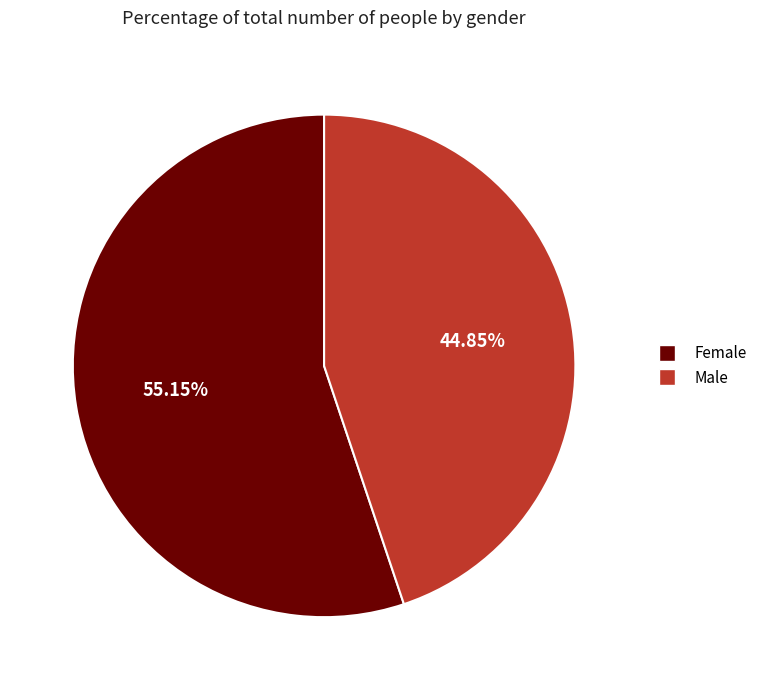

The Female slice represents 40% of the pie. True or false?

False